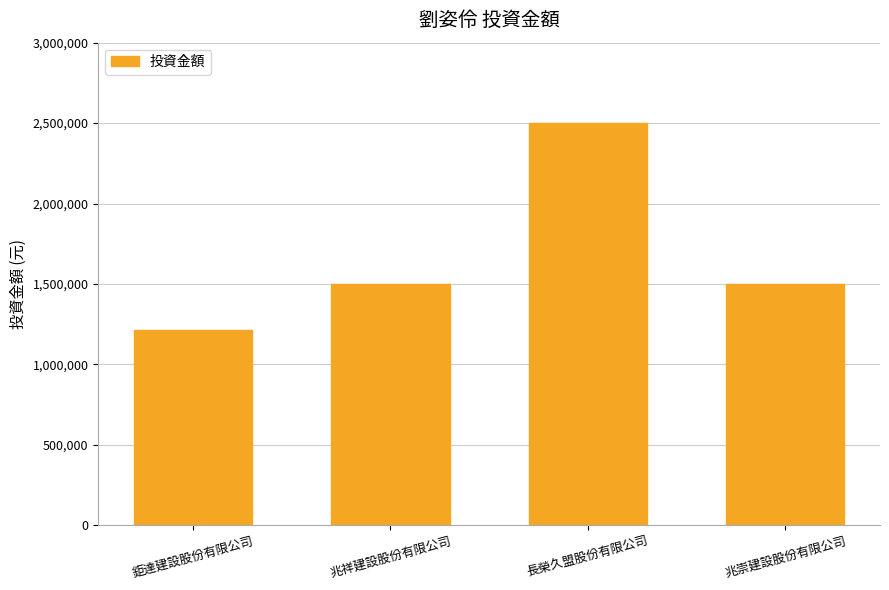

What is the difference between the maximum and minimum values?

1285000